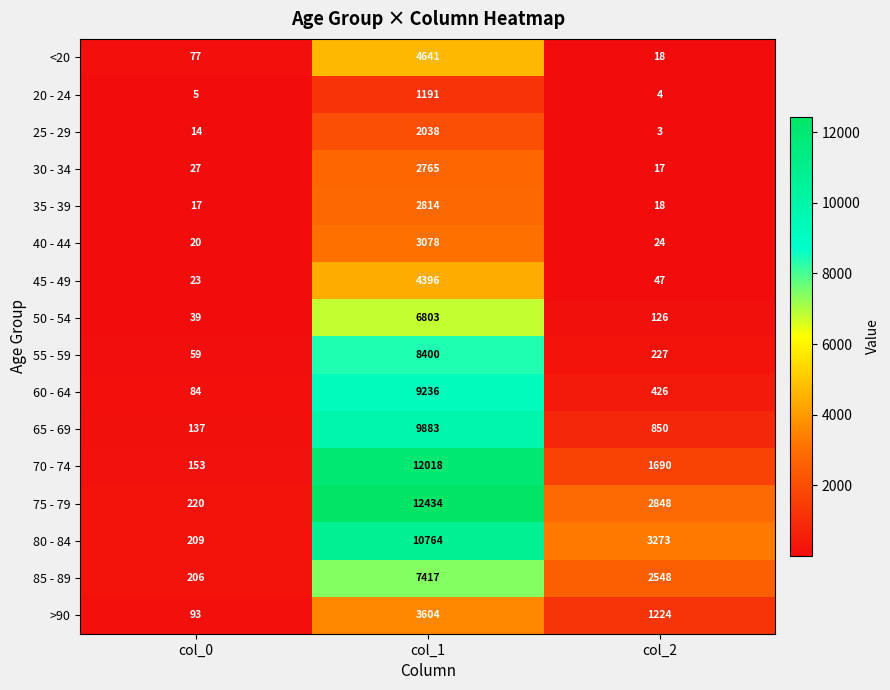

What is the minimum value for 55 - 59?

59